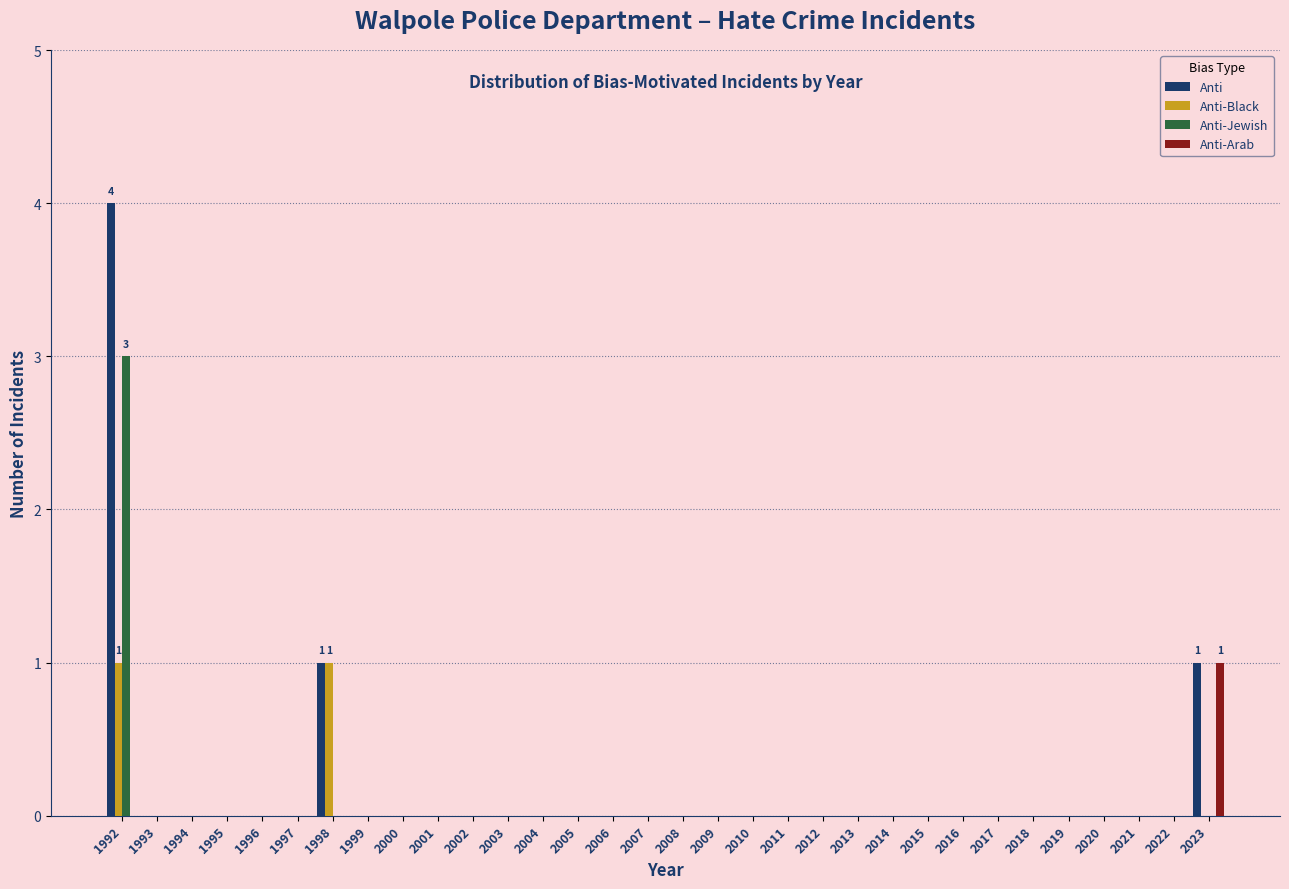

At which category is the sum across all series the highest?

1992